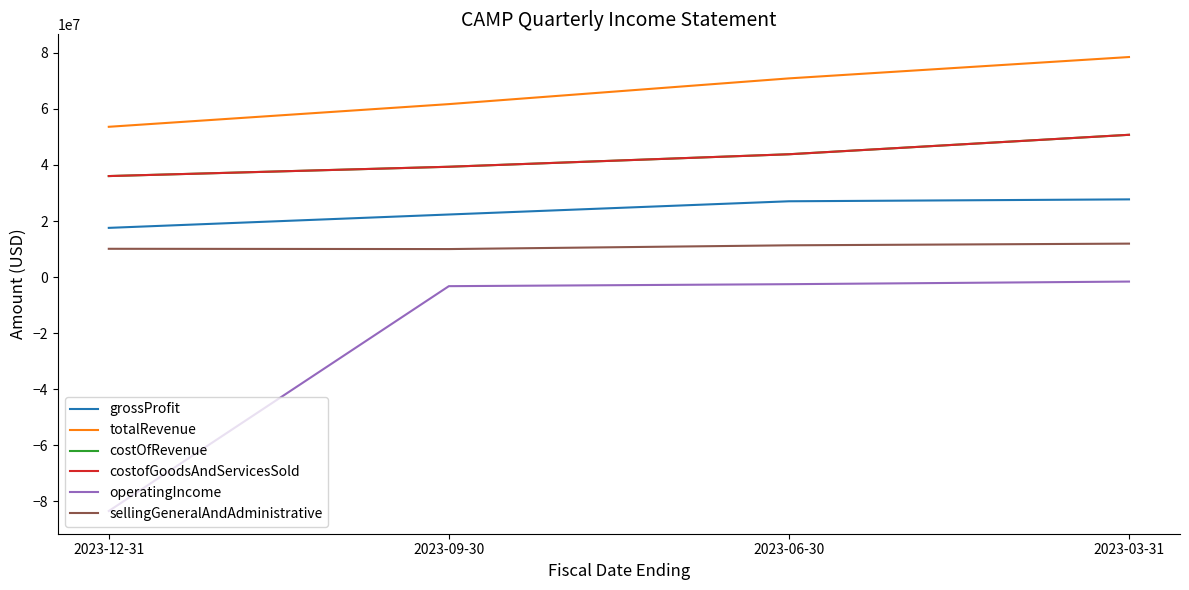

How many lines are shown in the chart?

6